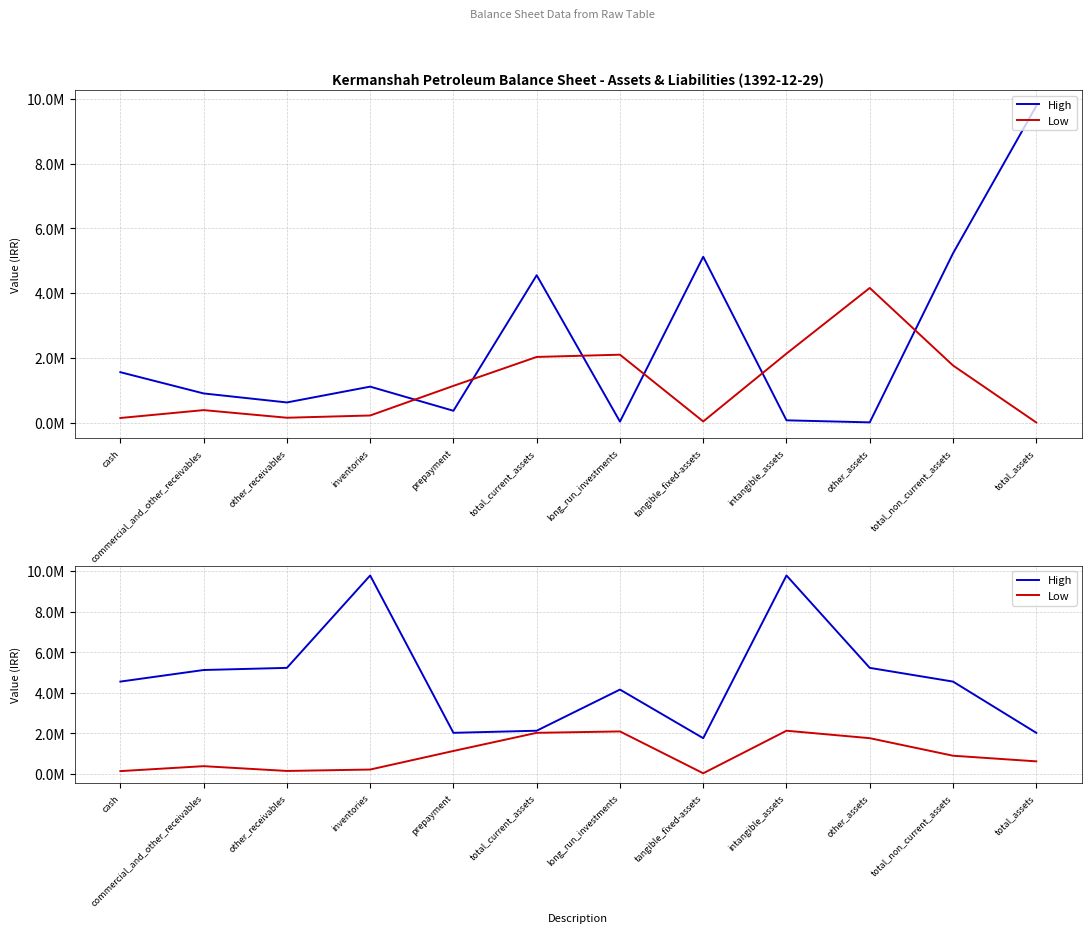

At long_run_investments, list the series in order from smallest to largest.

Low, High